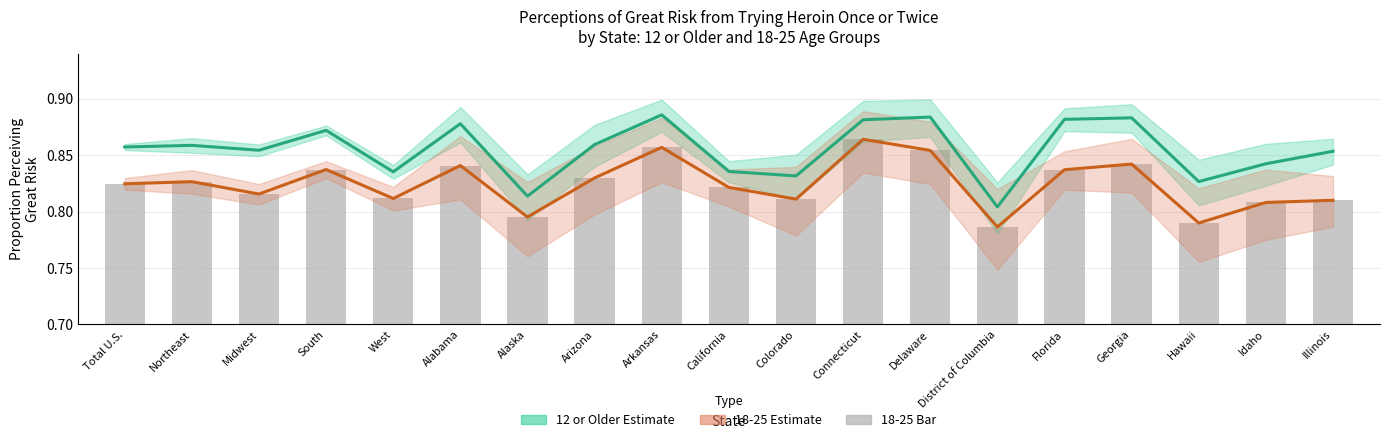

What is the label of the 8th bar from the left?

Arizona